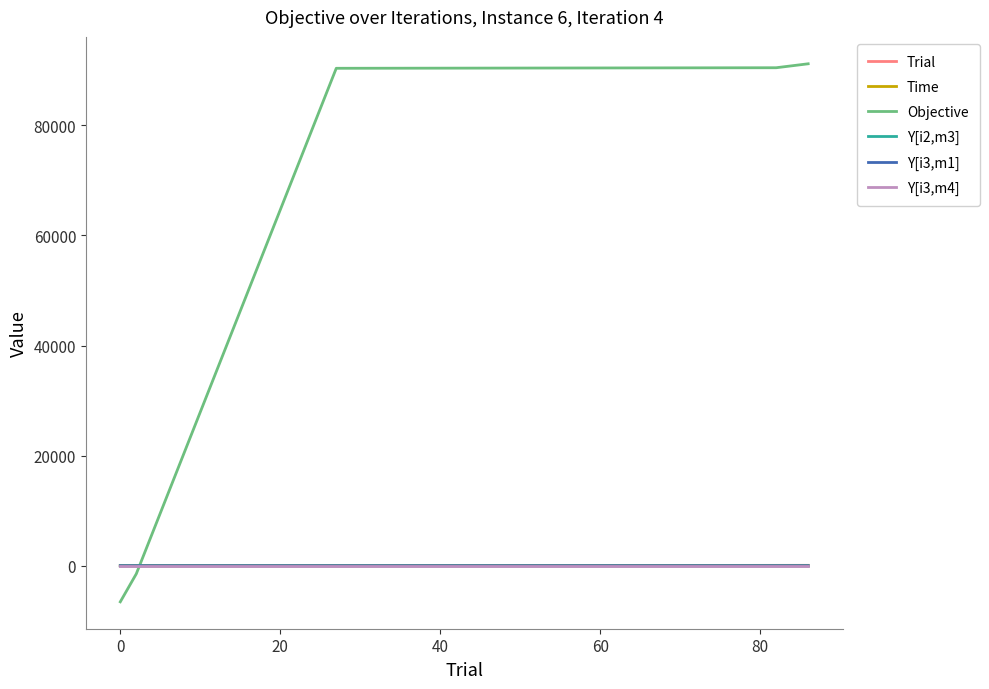

Which series has the largest total across all categories?

Objective